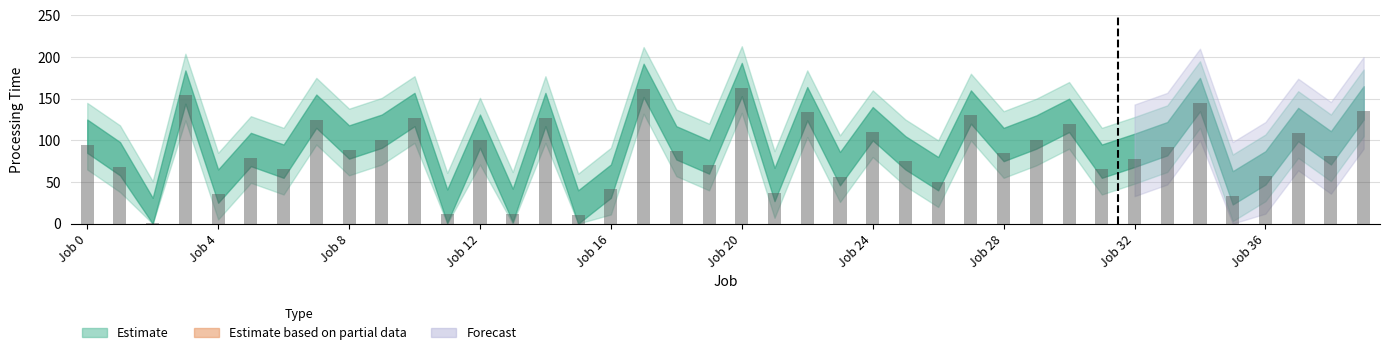

What is the average value?

85